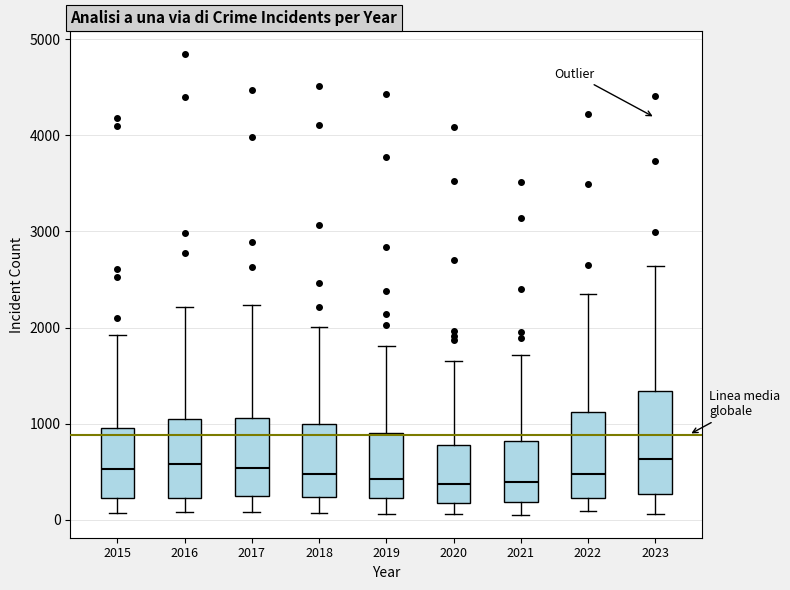

Which box is the tallest, from its lower edge to its upper edge?

2023